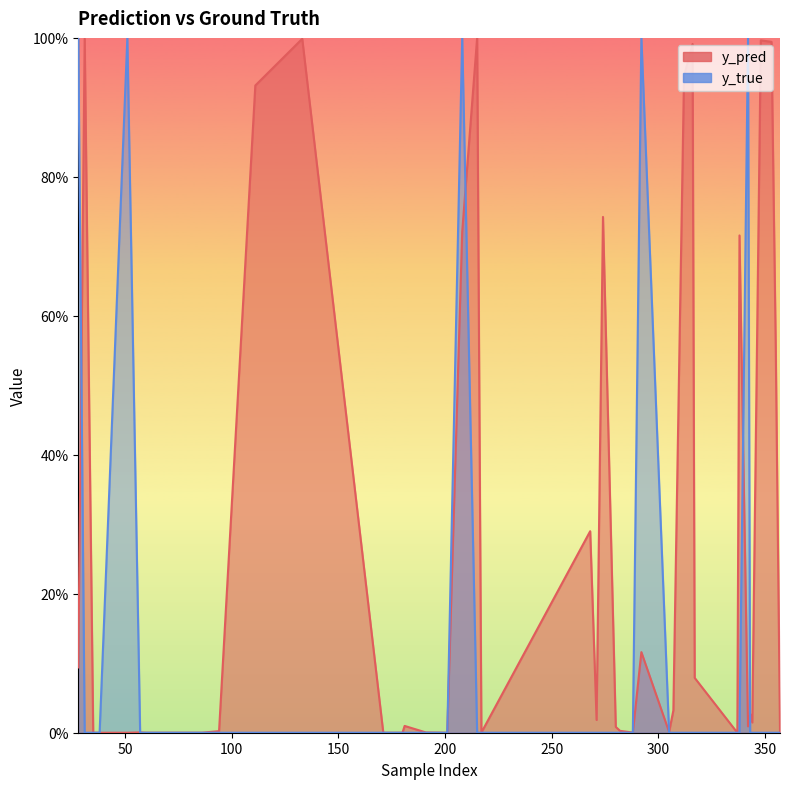

At which label does y_pred reach its minimum?

171